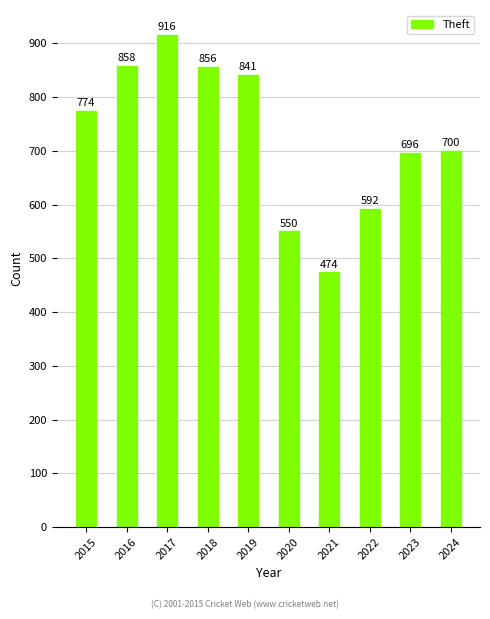

List the labels in order of value, largest first.

2017, 2016, 2018, 2019, 2015, 2024, 2023, 2022, 2020, 2021